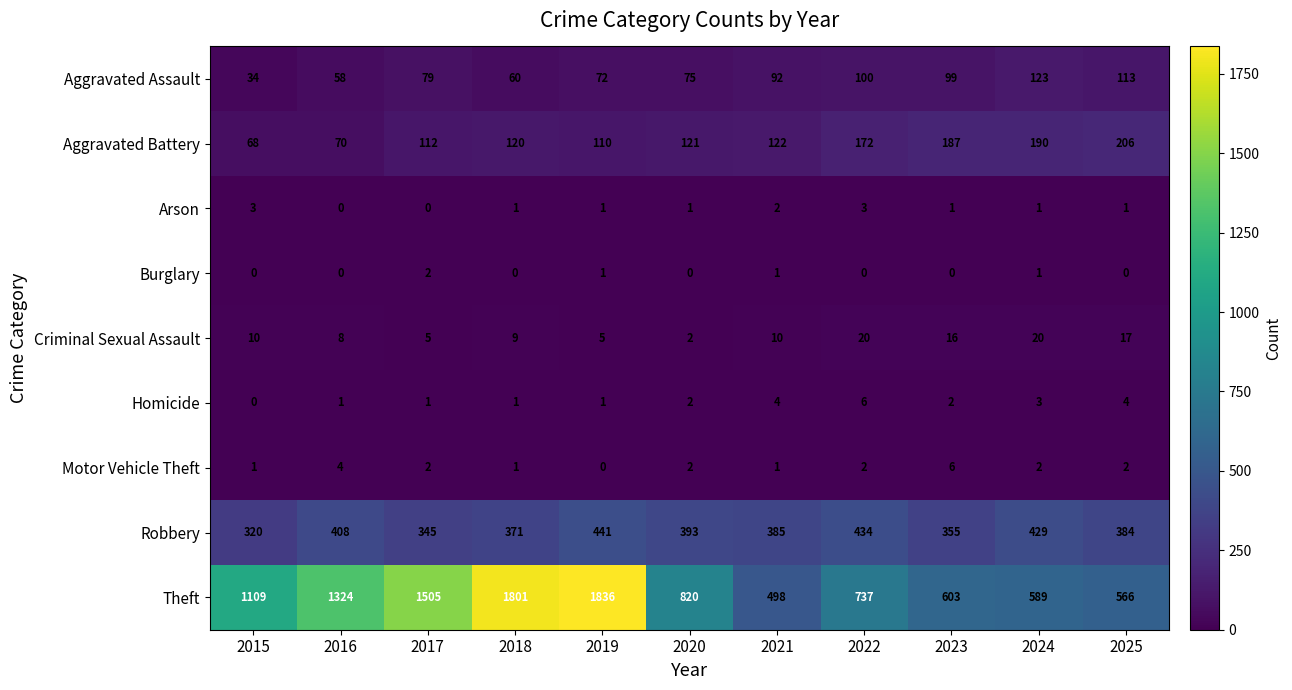

Is the value of Criminal Sexual Assault at 2023 greater than the value of Robbery at 2021?

No